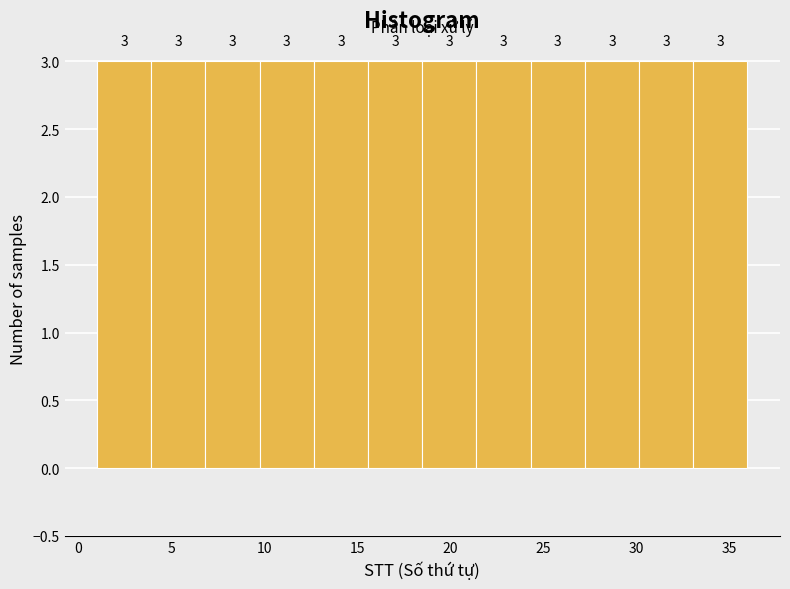

Reading left to right, transcribe this chart: for each bar, give the range it covers on the x-axis and its height. The bar edges are not printed on the chart, so give them approximately, as read against the axis.

1.0 to 4.0: 3
4.0 to 7.0: 3
7.0 to 10.0: 3
10.0 to 12.5: 3
12.5 to 15.5: 3
15.5 to 18.5: 3
18.5 to 21.5: 3
21.5 to 24.5: 3
24.5 to 27.5: 3
27.5 to 30.0: 3
30.0 to 33.0: 3
33.0 to 36.0: 3